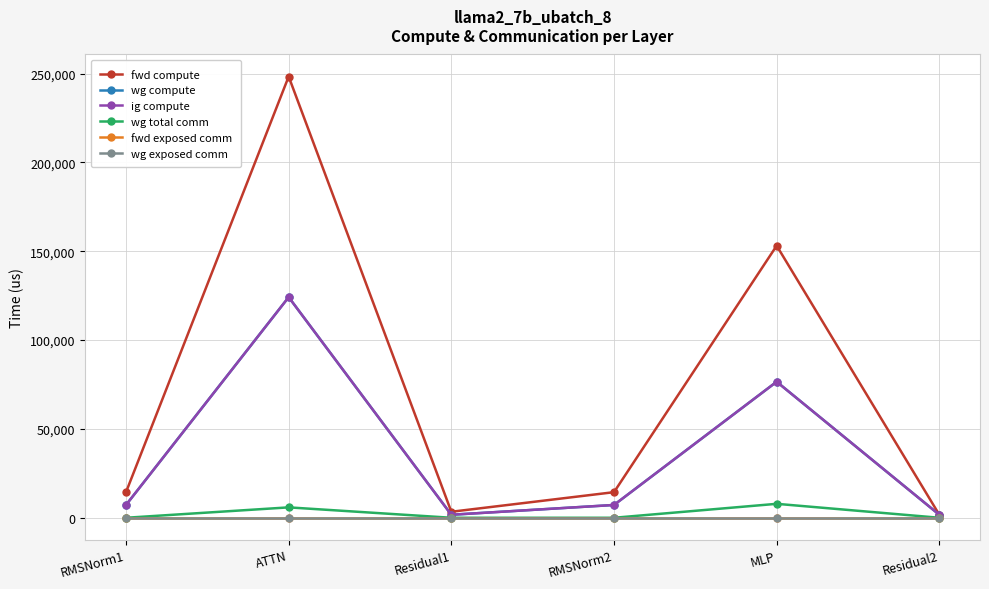

Reading left to right, extract all data points from this chart.

fwd compute: 14411.1	248357.0	3380.9	14411.1	153139.8	1690.4
wg compute: 7205.5	124178.5	1690.4	7205.5	76569.9	1690.4
ig compute: 7205.5	124178.5	1690.4	7205.5	76569.9	1690.4
wg total comm: 0.0	5855.3	0.0	0.0	7851.5	0.0
fwd exposed comm: 0.0	0.0	0.0	0.0	0.0	0.0
wg exposed comm: 0.0	0.0	0.0	0.0	0.0	0.0